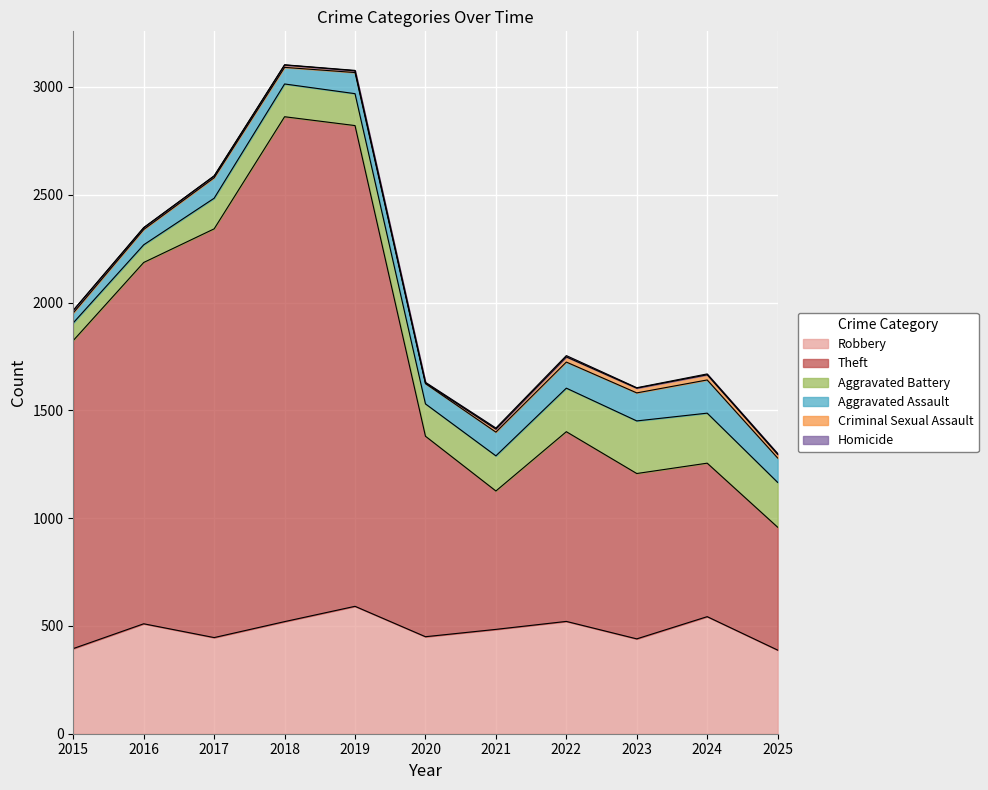

Reading left to right, list all the values displayed in this chart.

Robbery: 395	510	446	520	591	450	484	521	440	543	388
Theft: 1429	1676	1896	2342	2230	930	642	880	767	712	570
Aggravated Battery: 82	82	142	152	148	150	163	202	244	232	208
Aggravated Assault: 46	71	95	77	98	94	110	121	130	154	113
Criminal Sexual Assault: 12	8	8	11	8	3	14	24	22	24	17
Homicide: 0	1	1	1	2	3	5	6	2	4	4